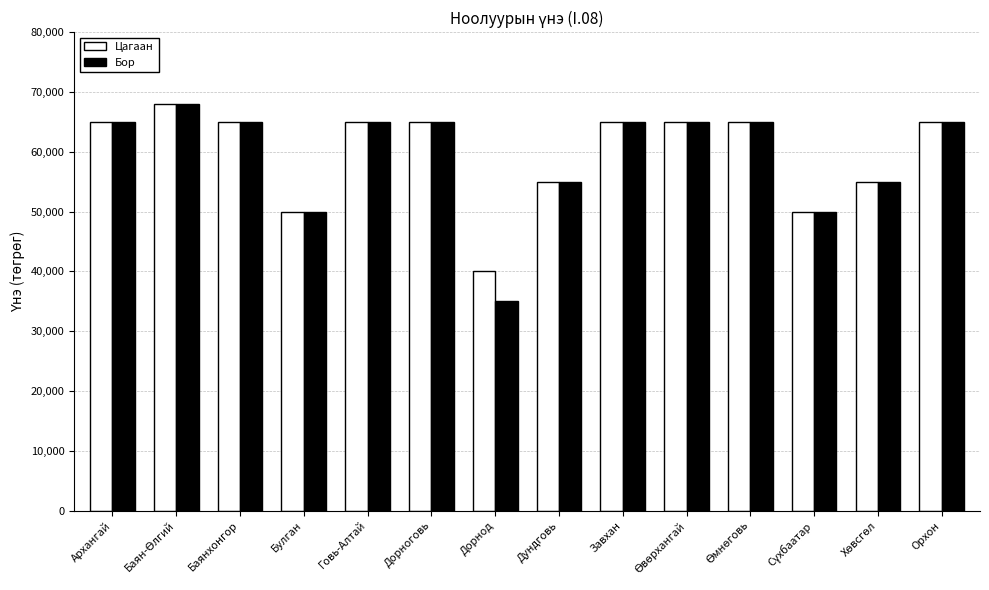

What position from the right is Архангай?

14